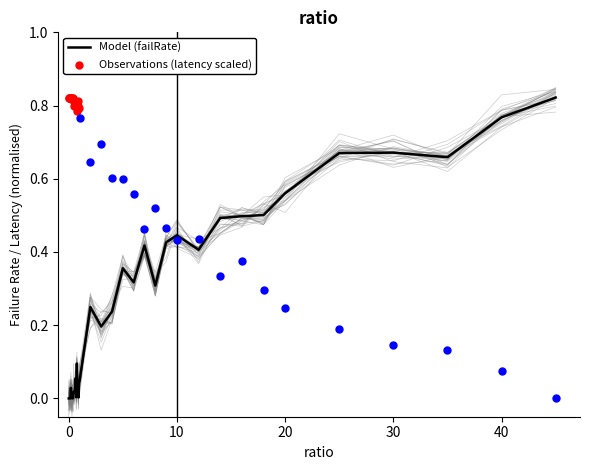

At how many categories does at least one series exceed 0?

40